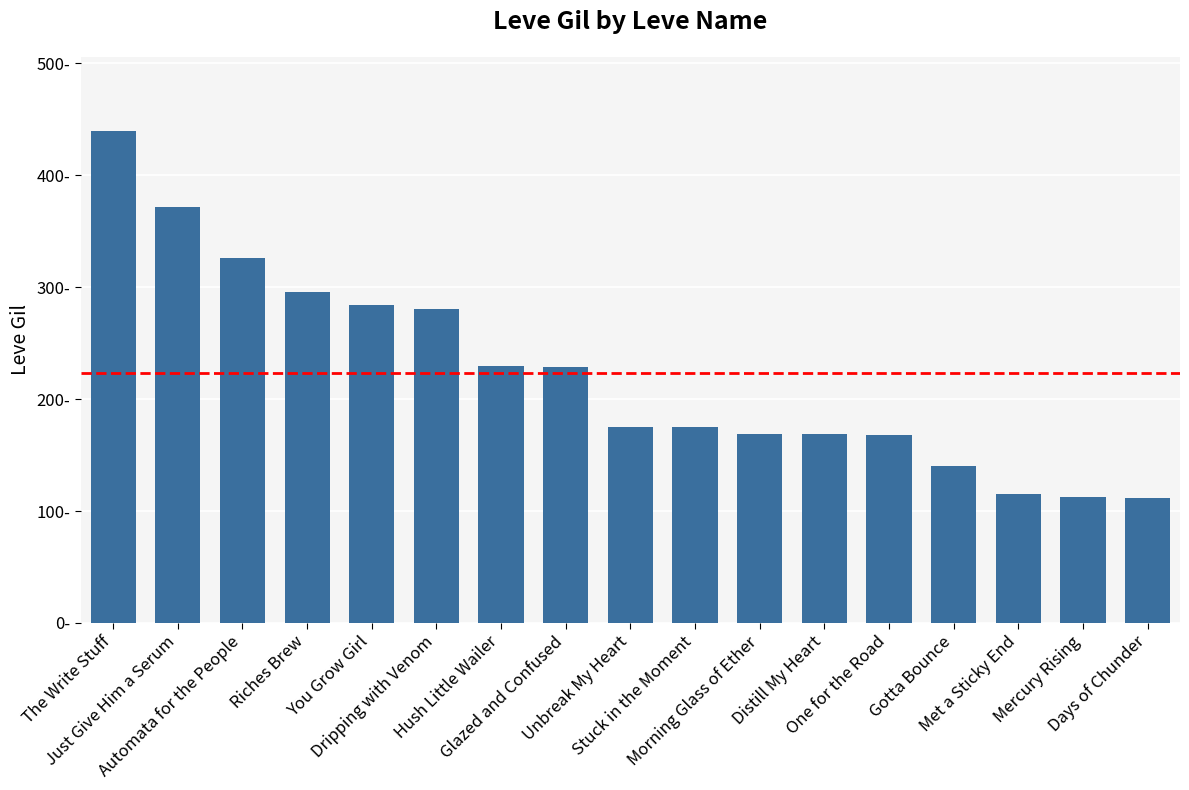

What is the change in value from Met a Sticky End to Mercury Rising?

-2